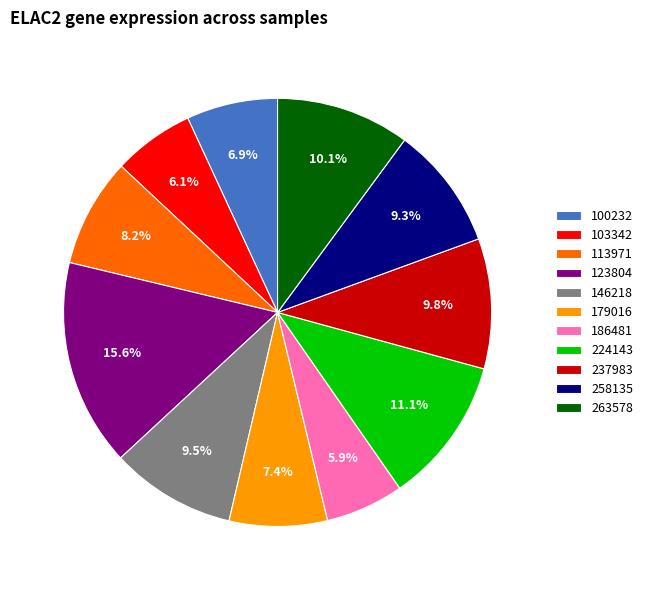

Which category has the biggest portion of the pie?

123804